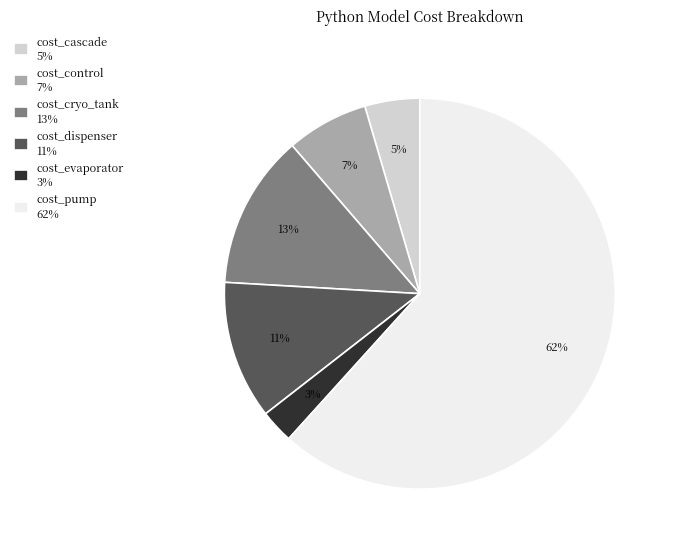

Is there any slice that represents more than half of the pie?

Yes